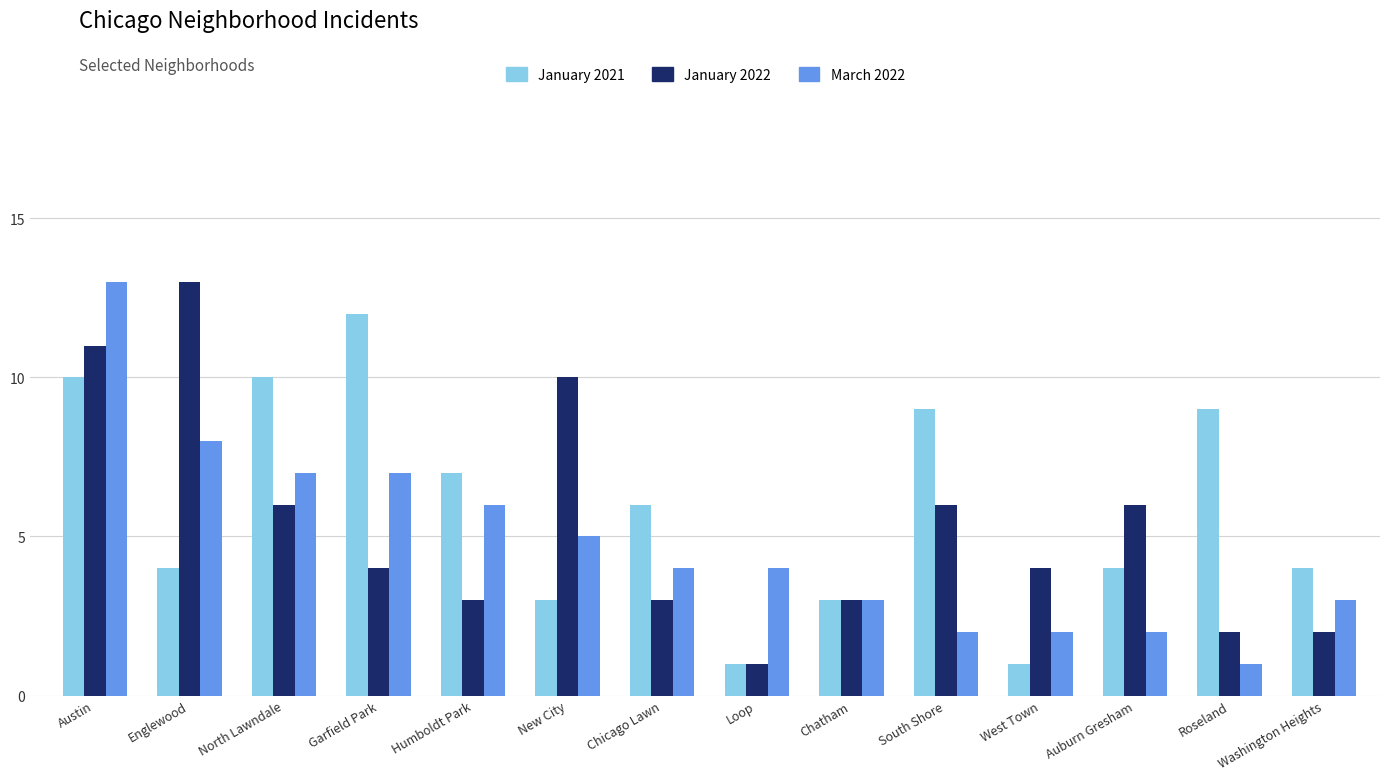

What is the label of the 1st bar from the left?

Austin